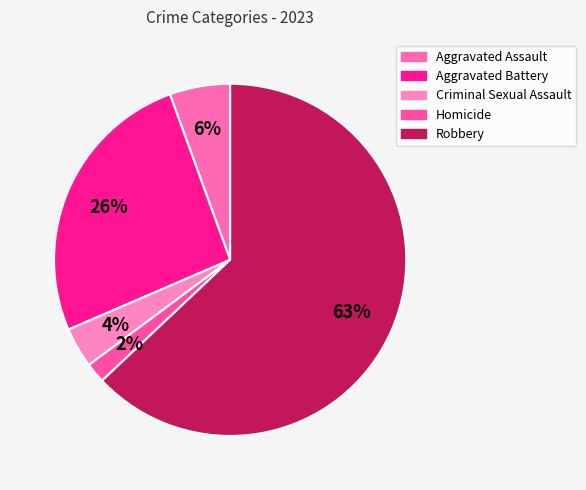

The Aggravated Assault slice represents 1% of the pie. True or false?

False